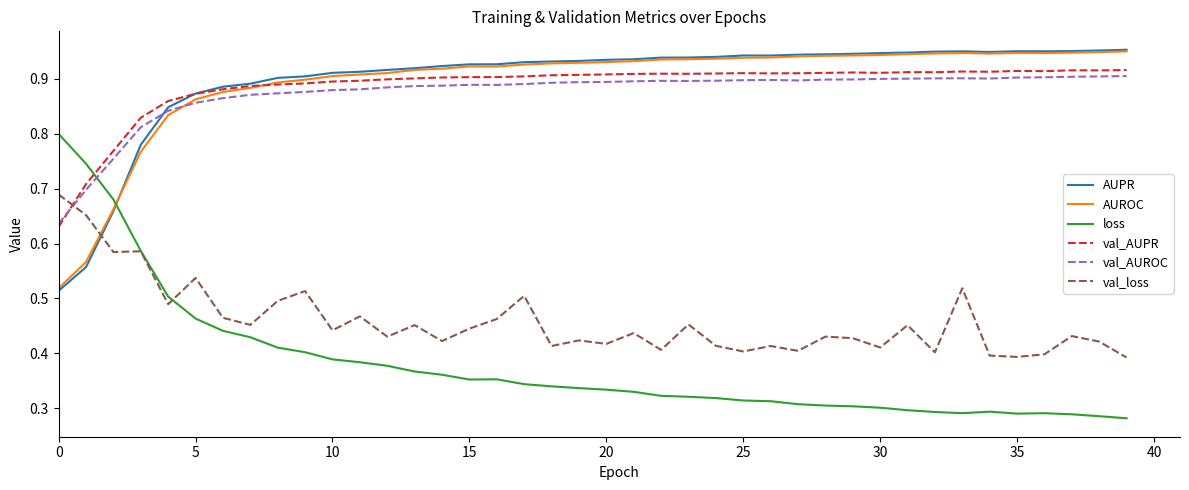

Which series has the largest range (max minus min)?

loss